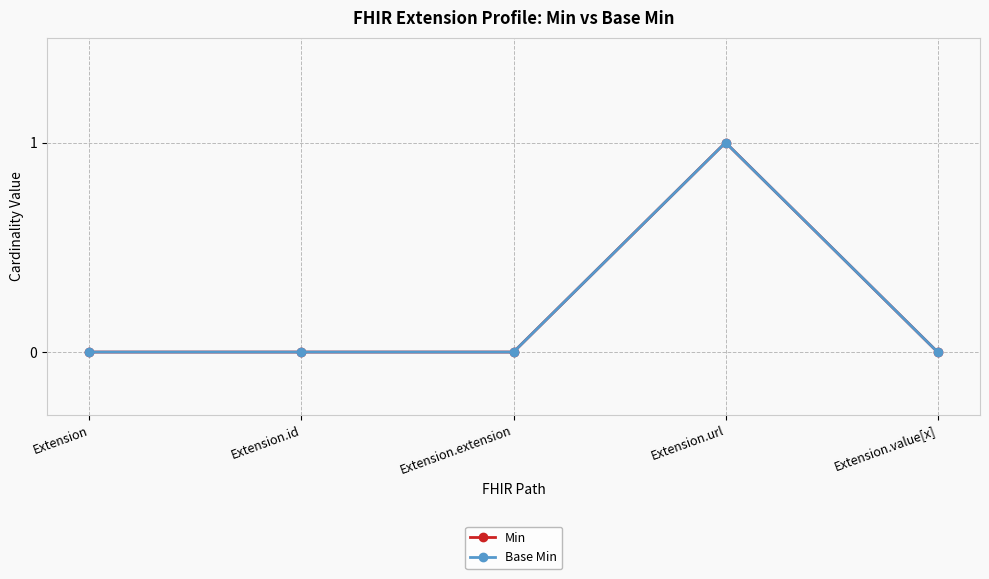

Is this an area chart (filled region under the line)?

No